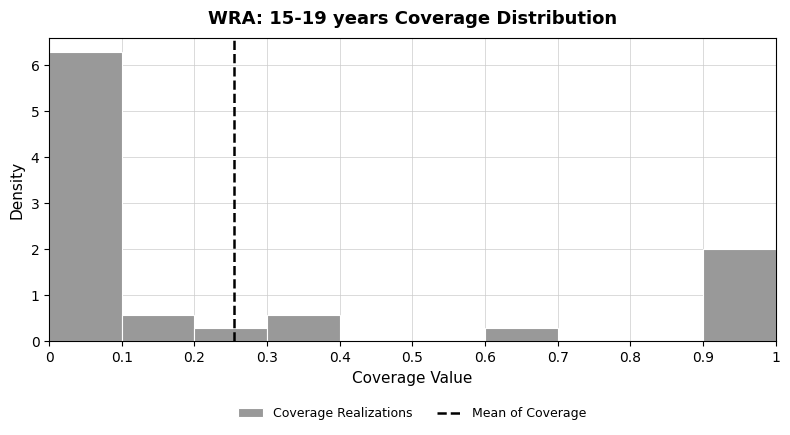

What is the height of the bar covering 0.3 to 0.4 on the x-axis? The values are not printed on the chart, so give them approximately, as read against the axis.

0.6